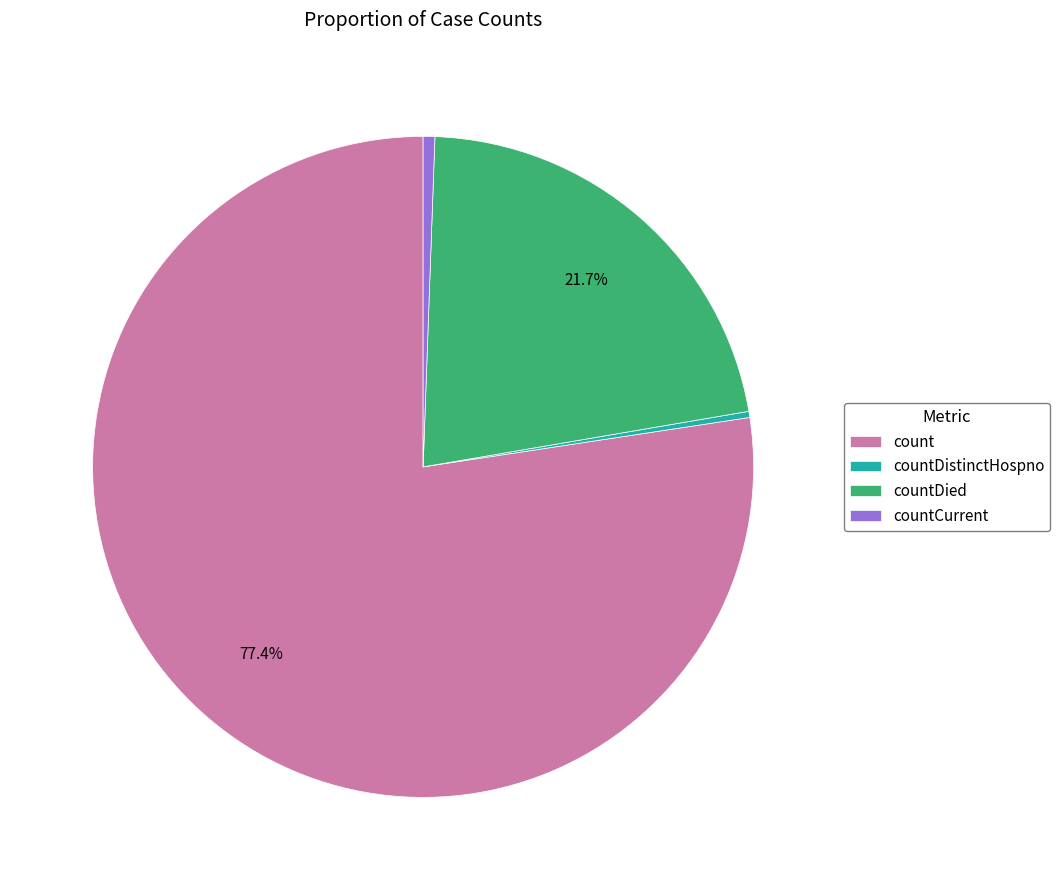

Which category has the biggest portion of the pie?

count